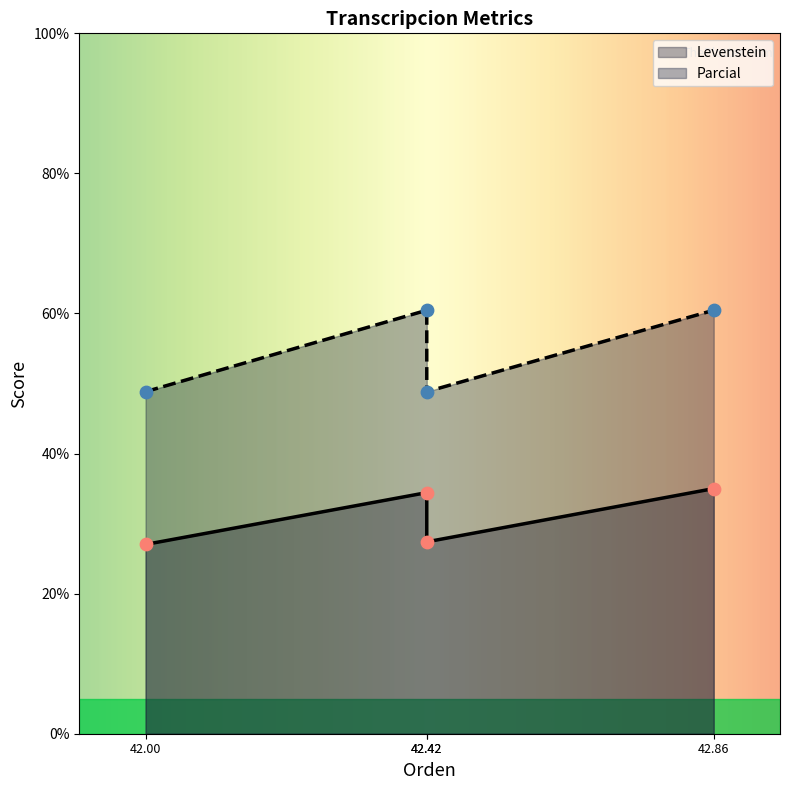

Which series contains the highest Y value?

Parcial